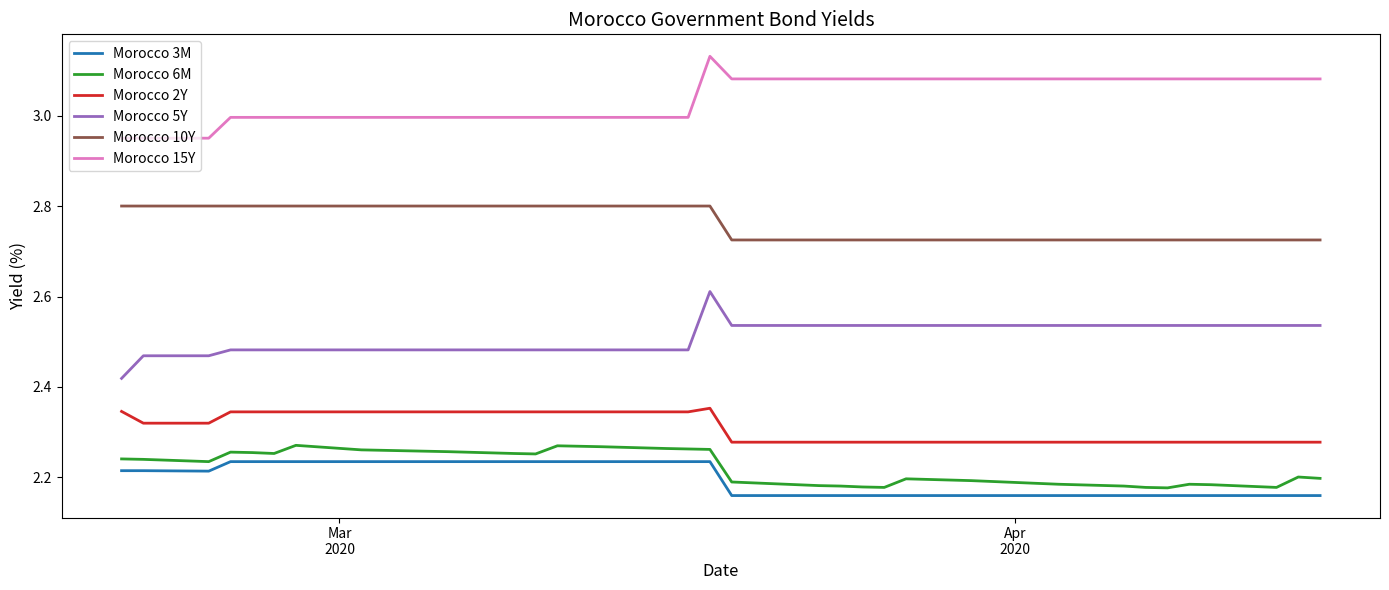

How many lines are shown in the chart?

6